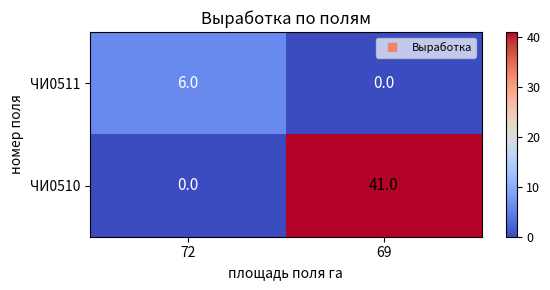

How many values in the ЧИ0511 series are below 6?

1